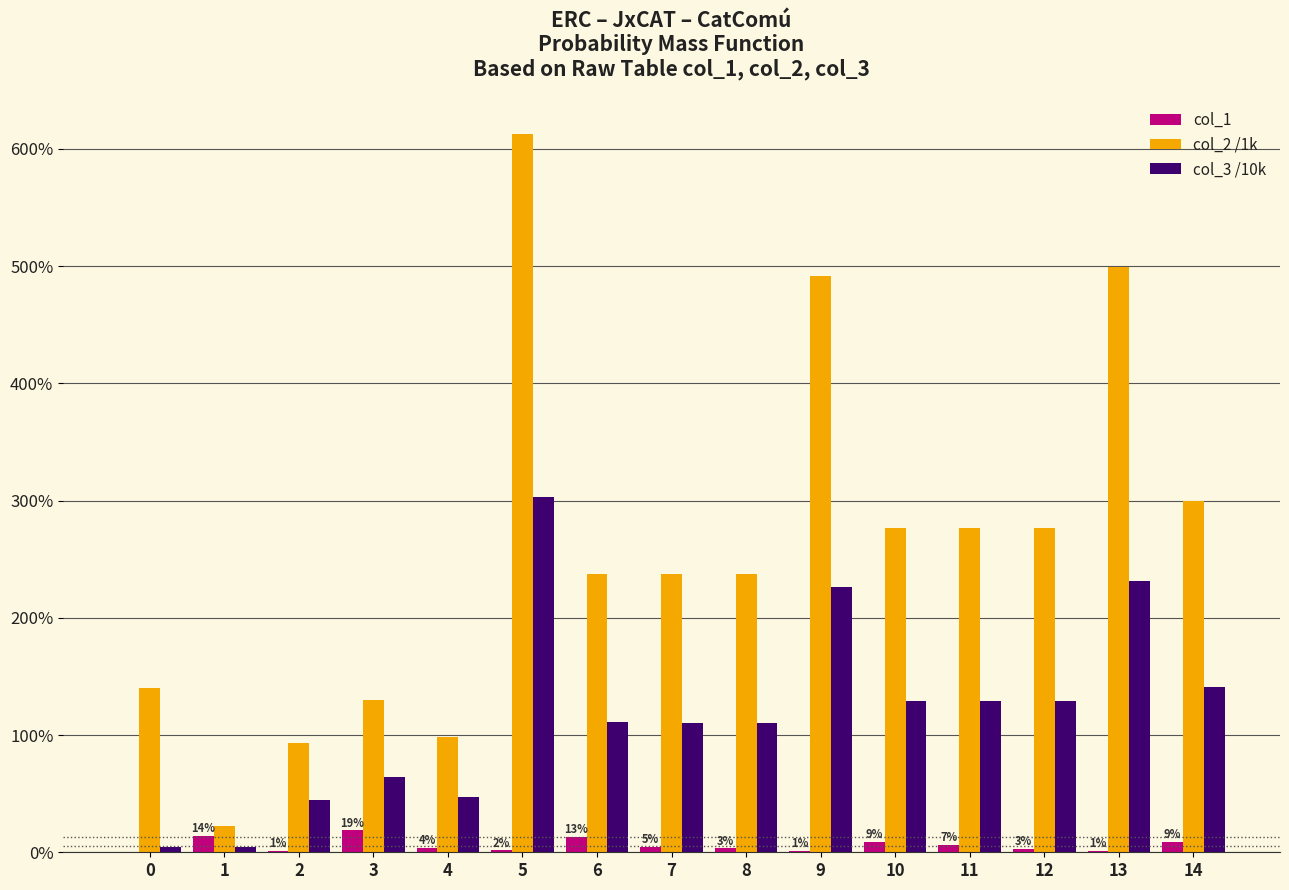

Does the chart contain stacked bars?

No